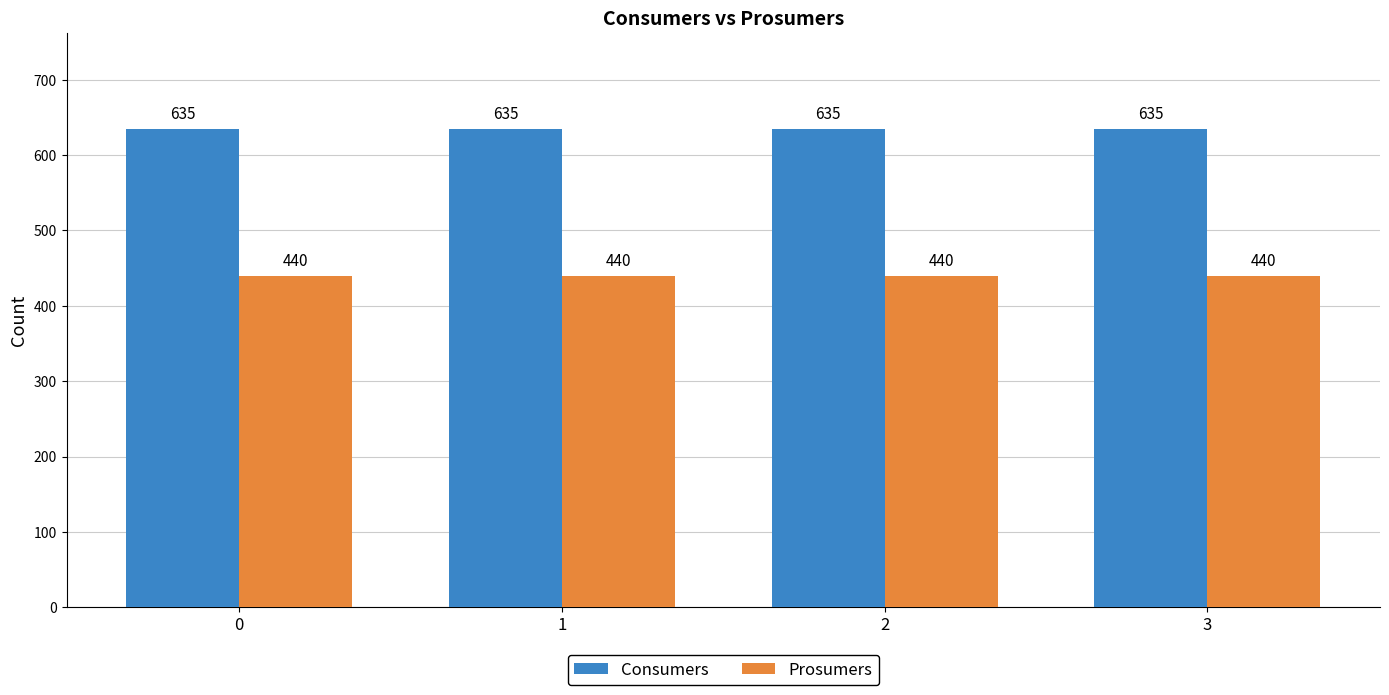

What is the difference between the highest and lowest values at 0?

195